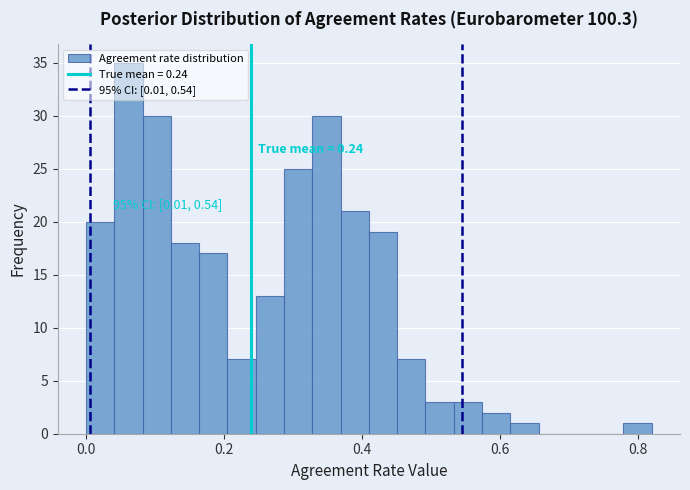

Around what value on the x-axis is the tallest bar? Give the approximate position of its centre, as read against the axis.

0.06